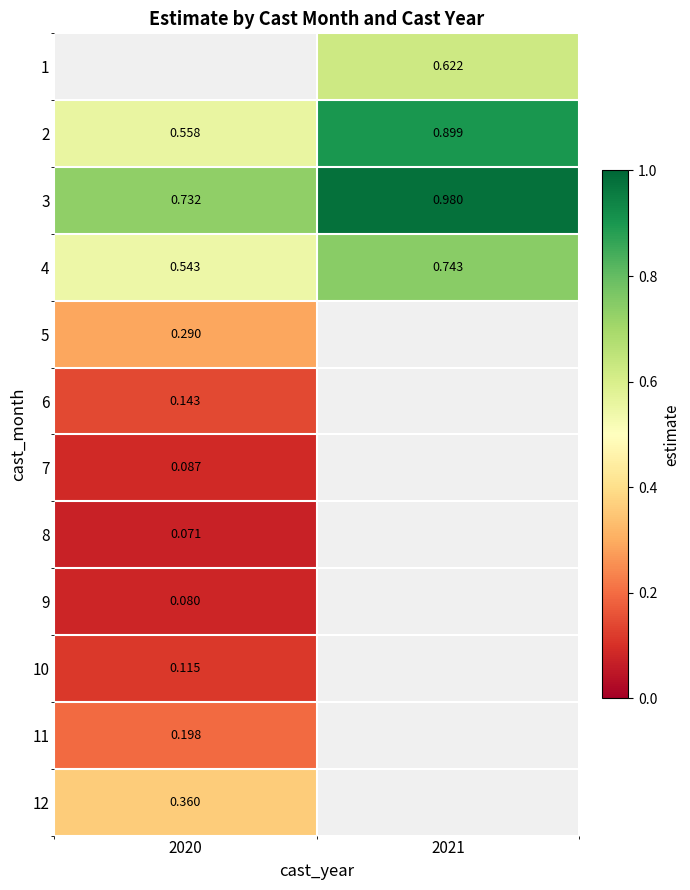

At which label does 8 reach its minimum?

2020